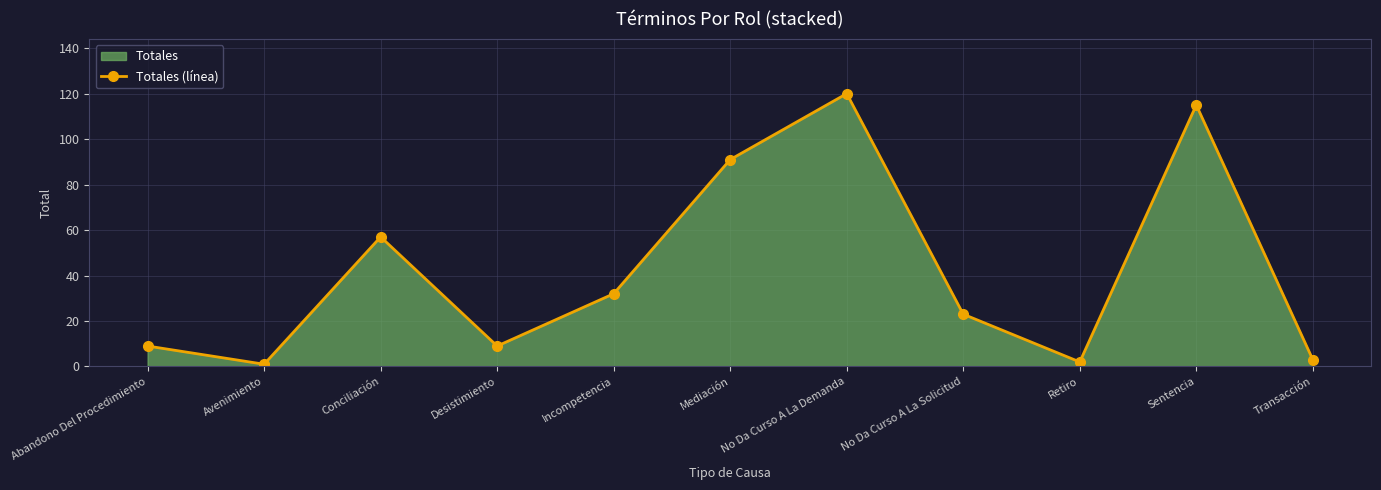

Count the number of data series in this chart.

1